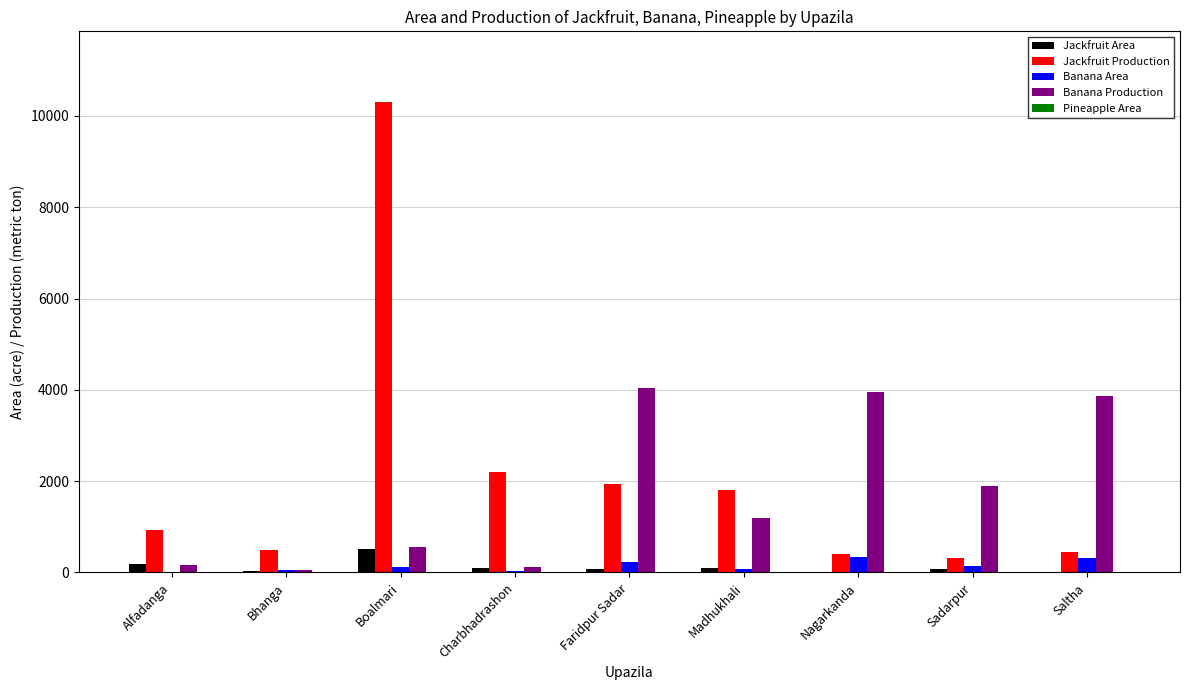

At which label is Jackfruit Production closest to 5308?

Charbhadrashon